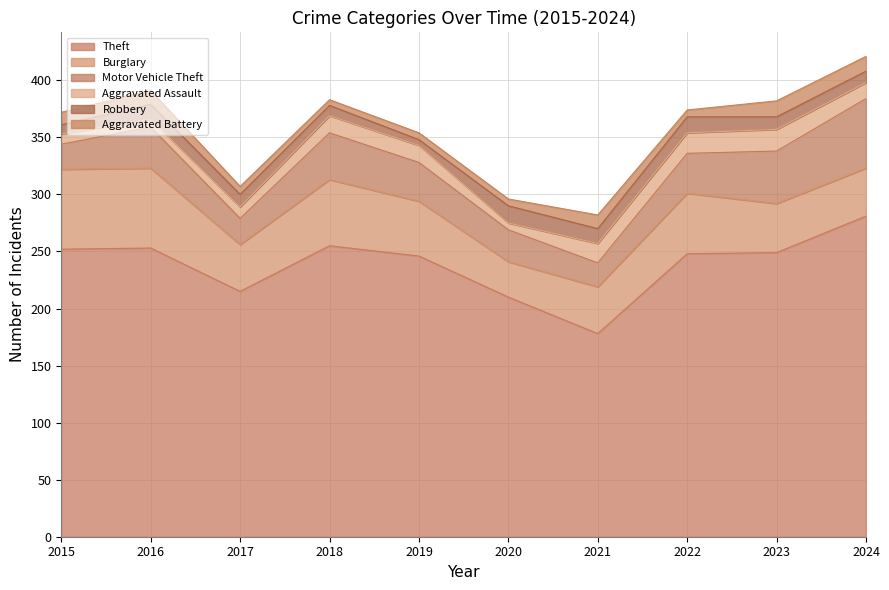

What is the difference between the maximum and minimum values in the Aggravated Assault series?

13